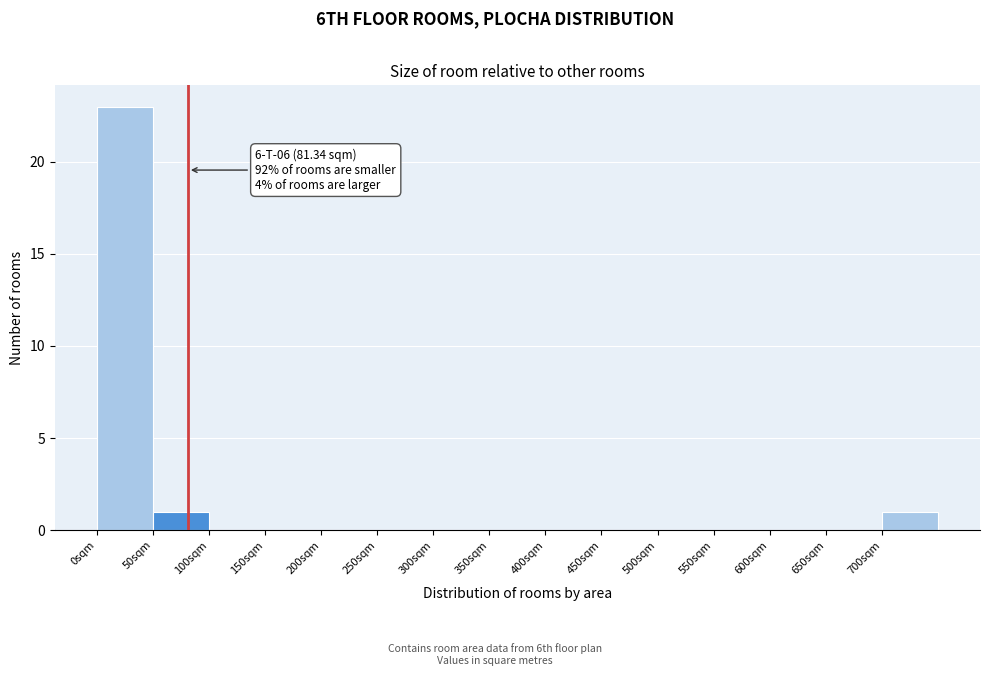

Which range on the x-axis has the tallest bar?

0 to 50